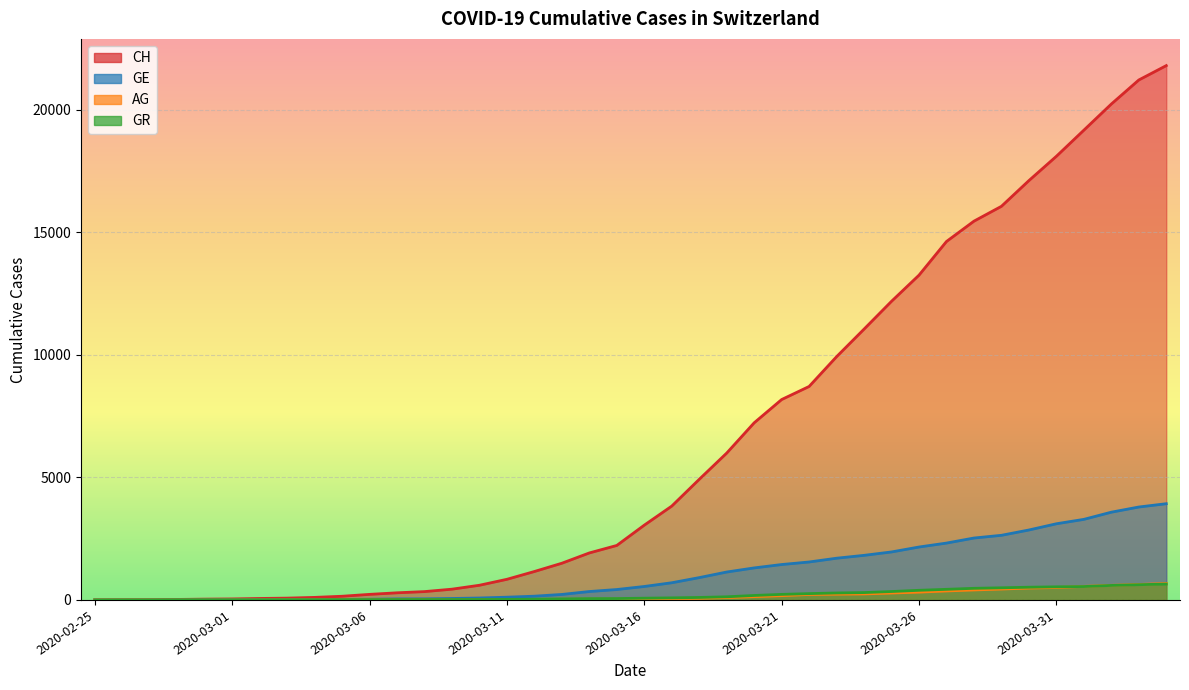

Is it true that GR equals 84 at 2020-03-17?

True